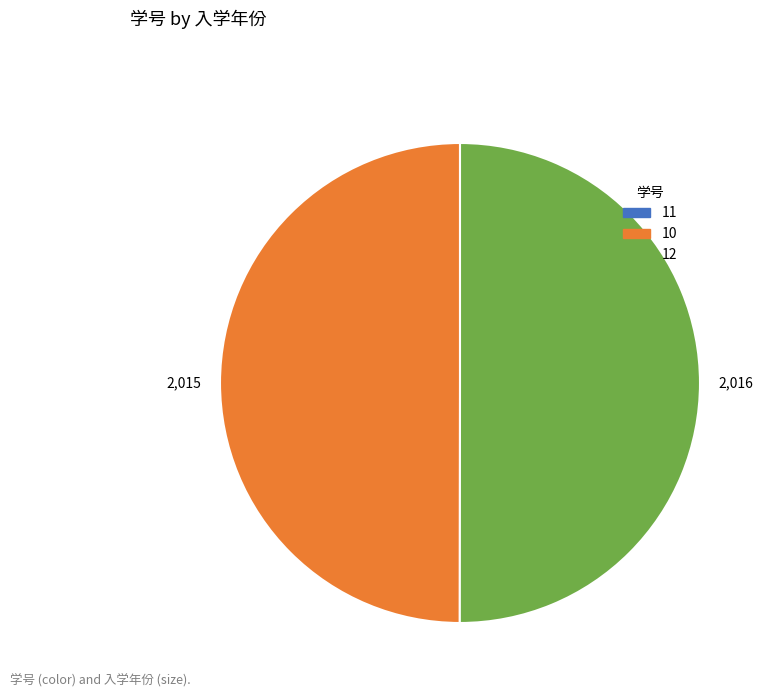

Is the sum of 10 and 12 greater than half?

Yes